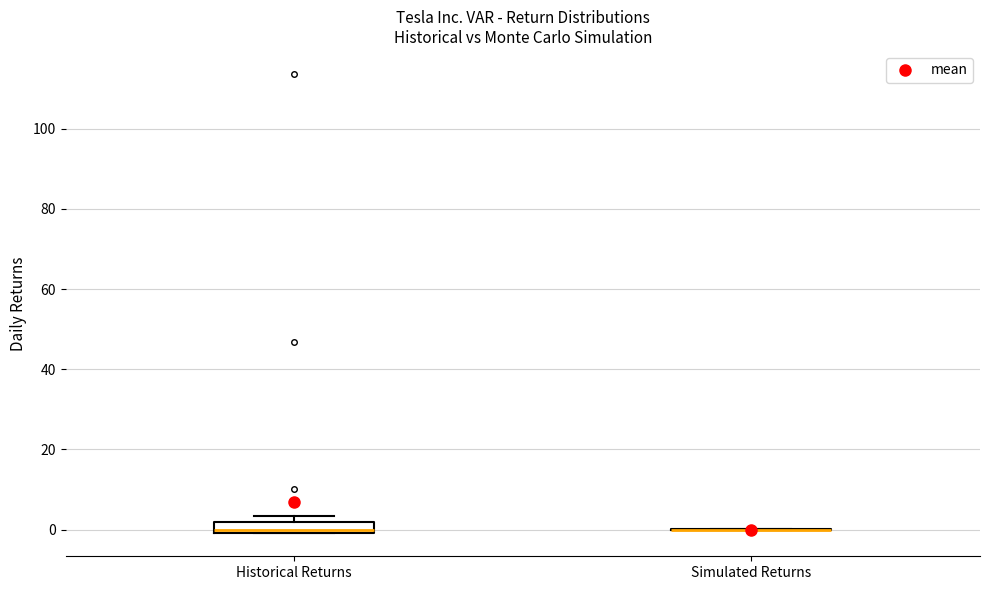

Which box is the tallest, from its lower edge to its upper edge?

Historical Returns